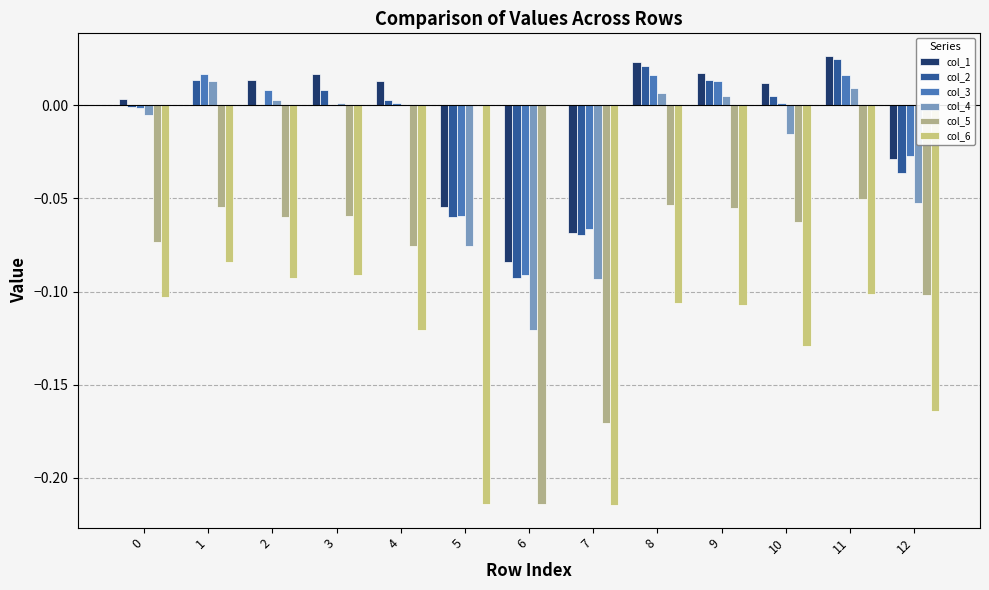

Are the bars horizontal?

No